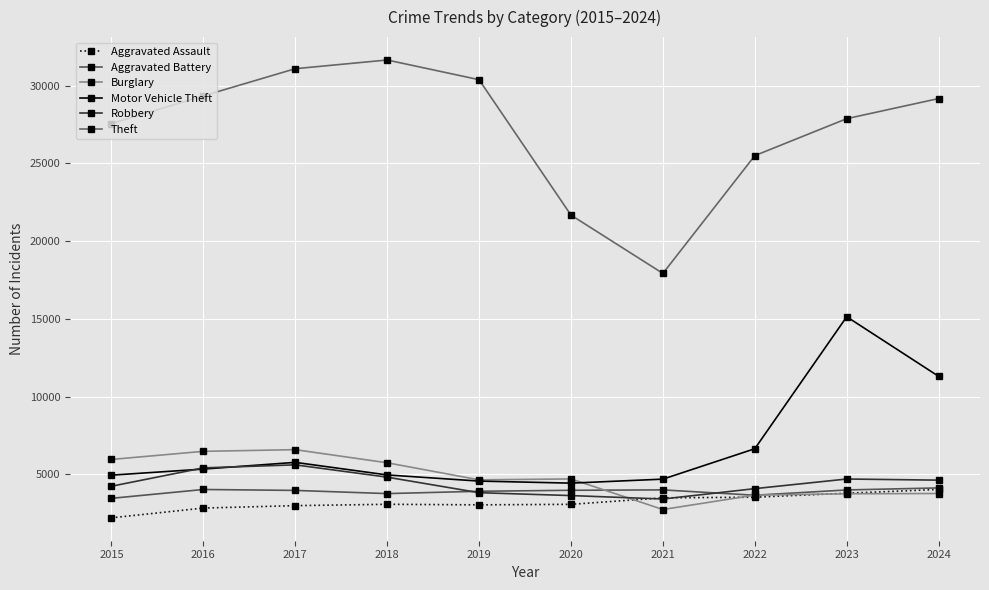

True or false: Theft has more than 2 interior local peaks.

False